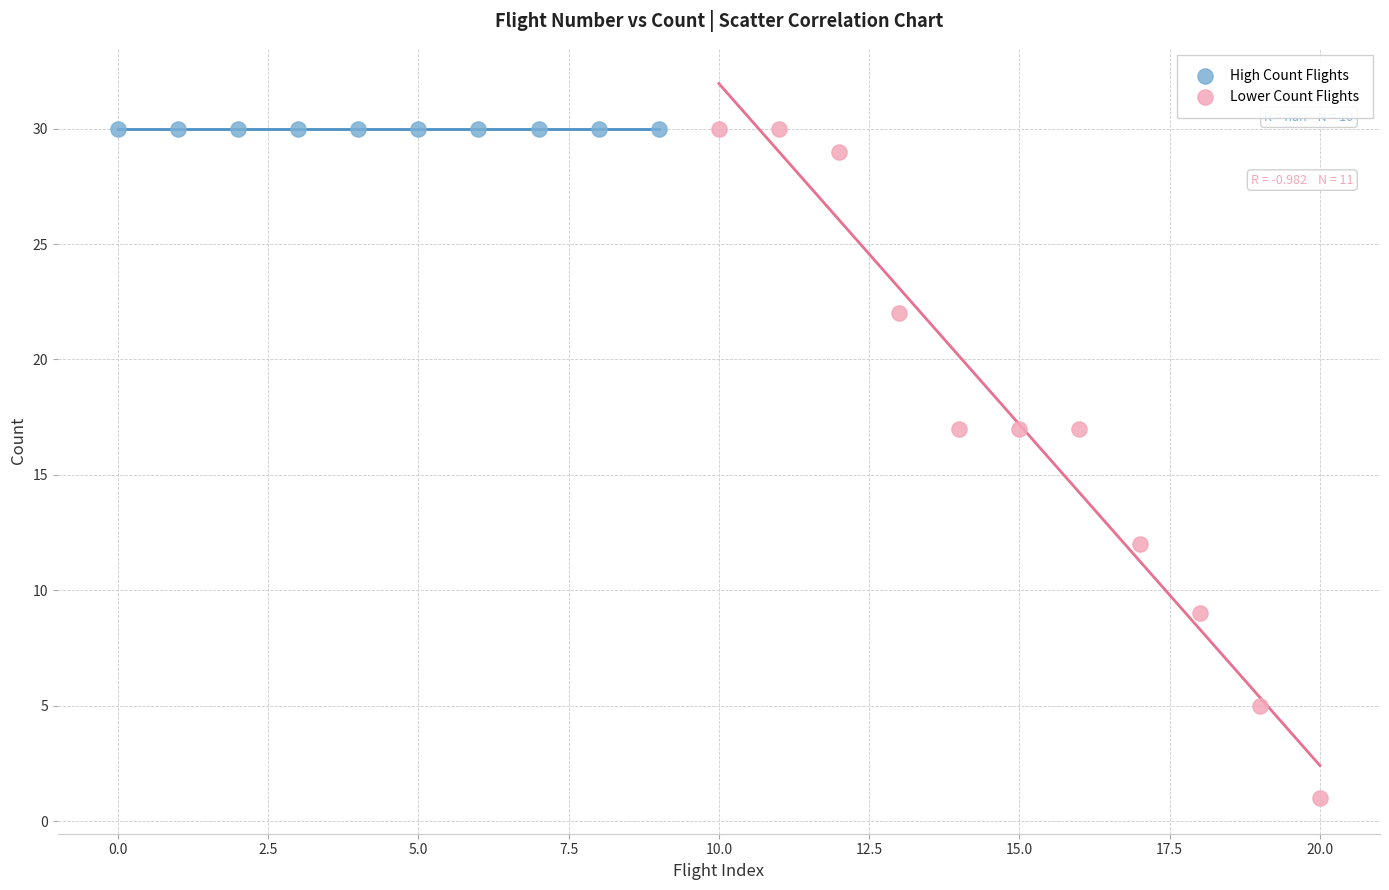

Which series reaches the minimum Y coordinate?

Lower Count Flights